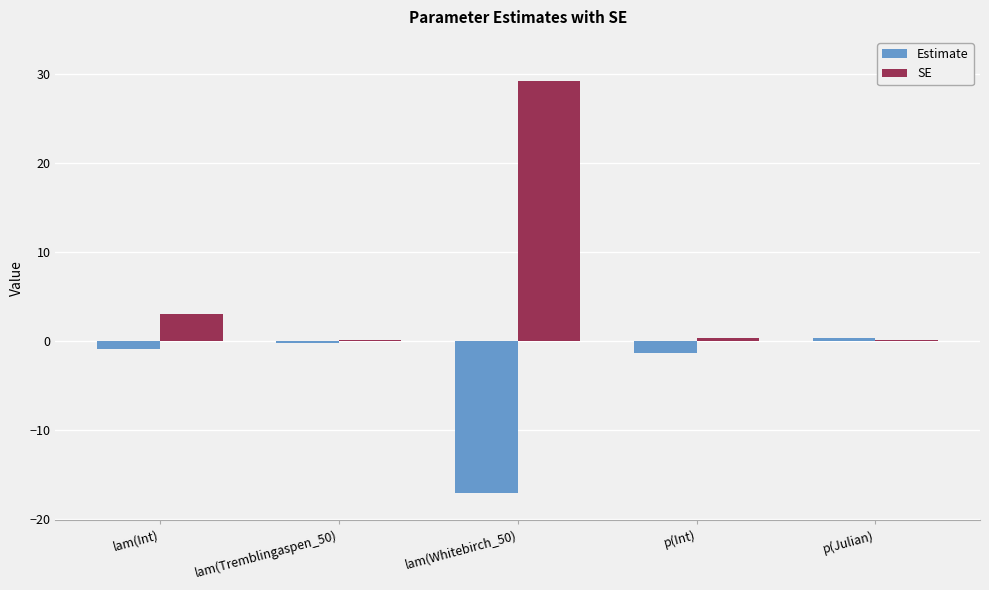

What are all the series names shown in the legend?

Estimate, SE